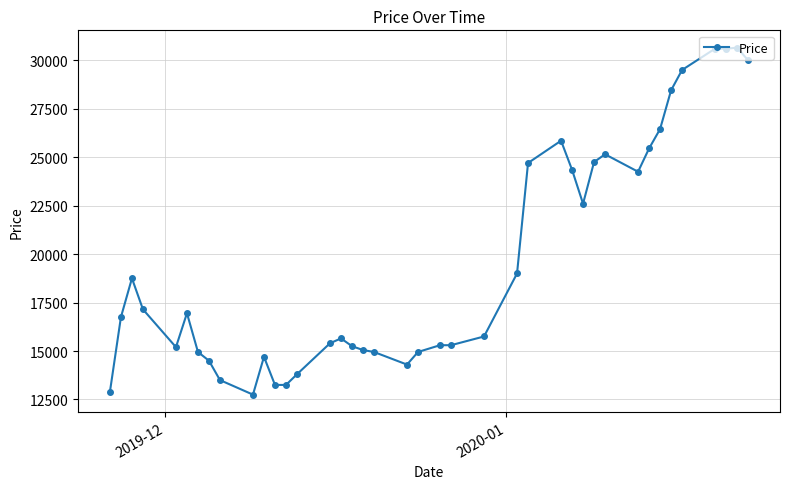

What is the value of the 40th point from the left?

30000